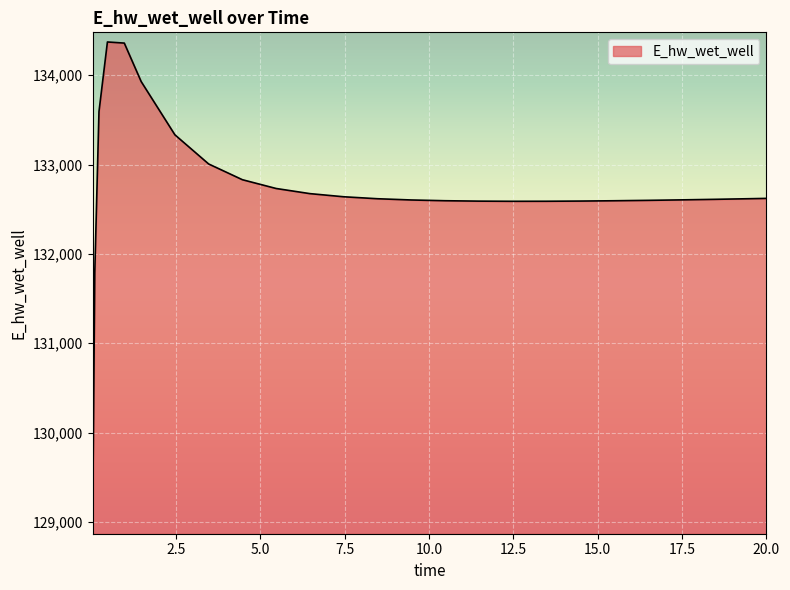

What is the difference between the maximum and minimum values?

5397.1